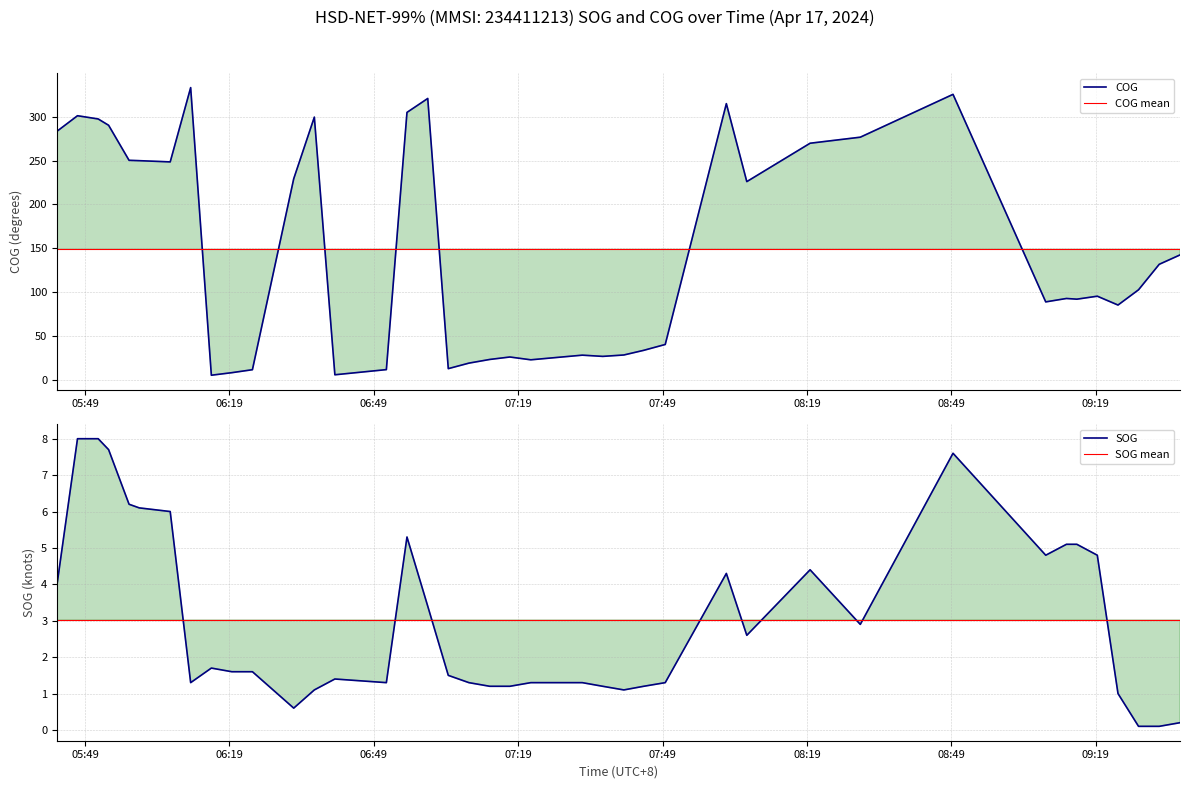

In SOG, how many points are lower than both neighbors (excluding endpoints)?

7